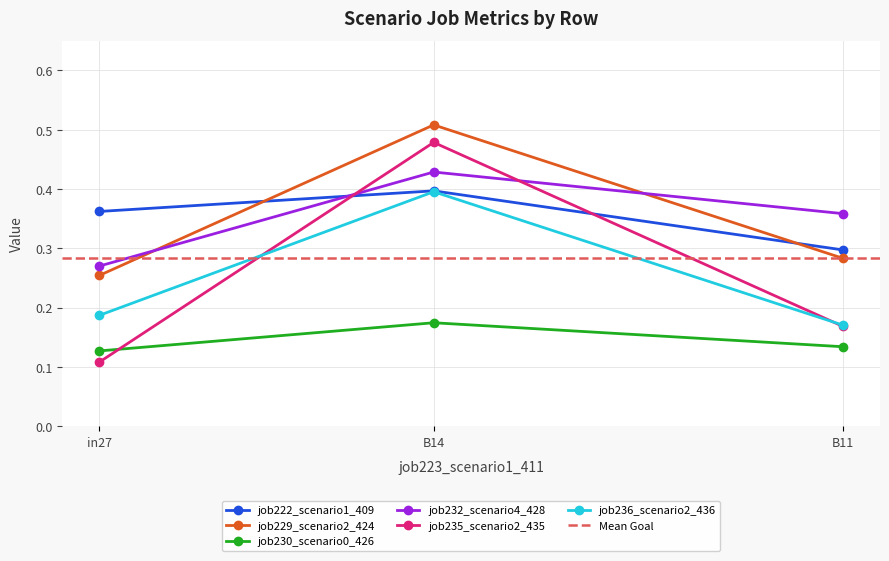

What value does the job236_scenario2_436 series have at in27?

0.2